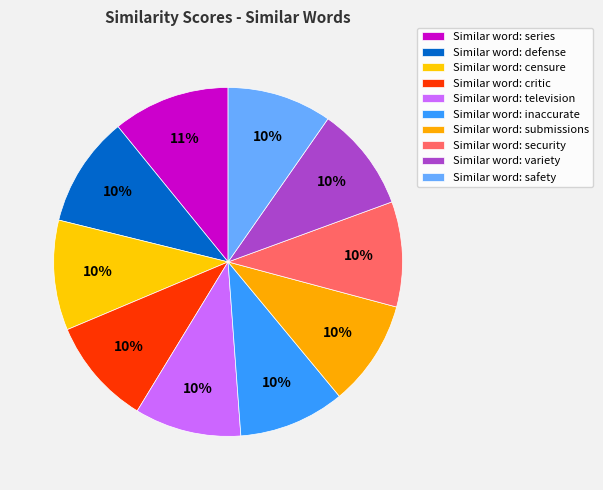

Count the number of slices in the pie.

10